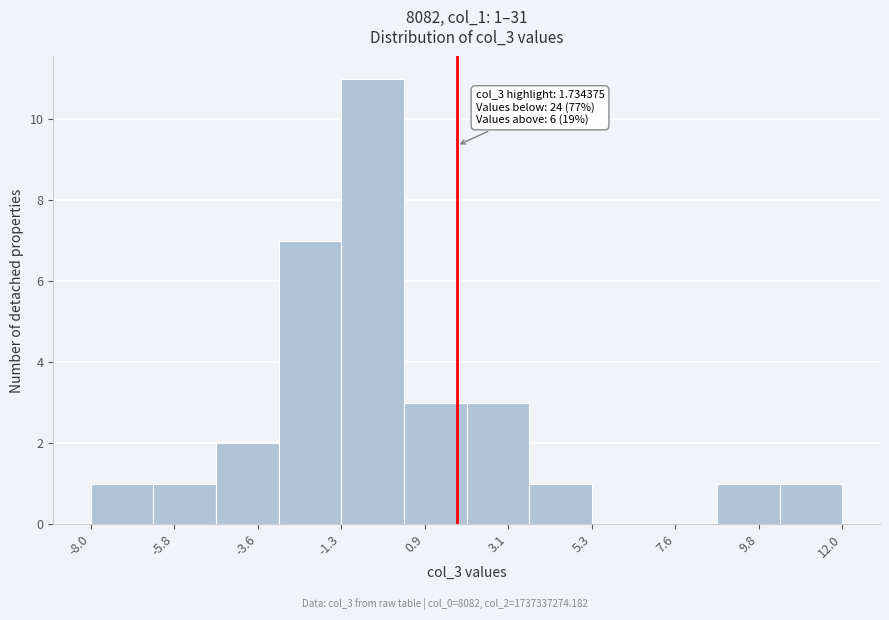

Around what value on the x-axis is the tallest bar? Give the approximate position of its centre, as read against the axis.

-0.5